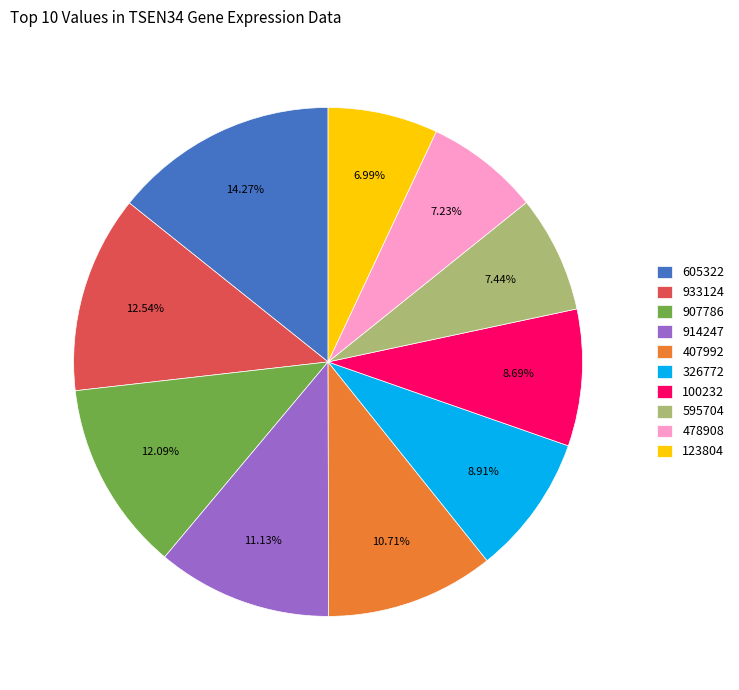

Is there any slice that represents more than half of the pie?

No